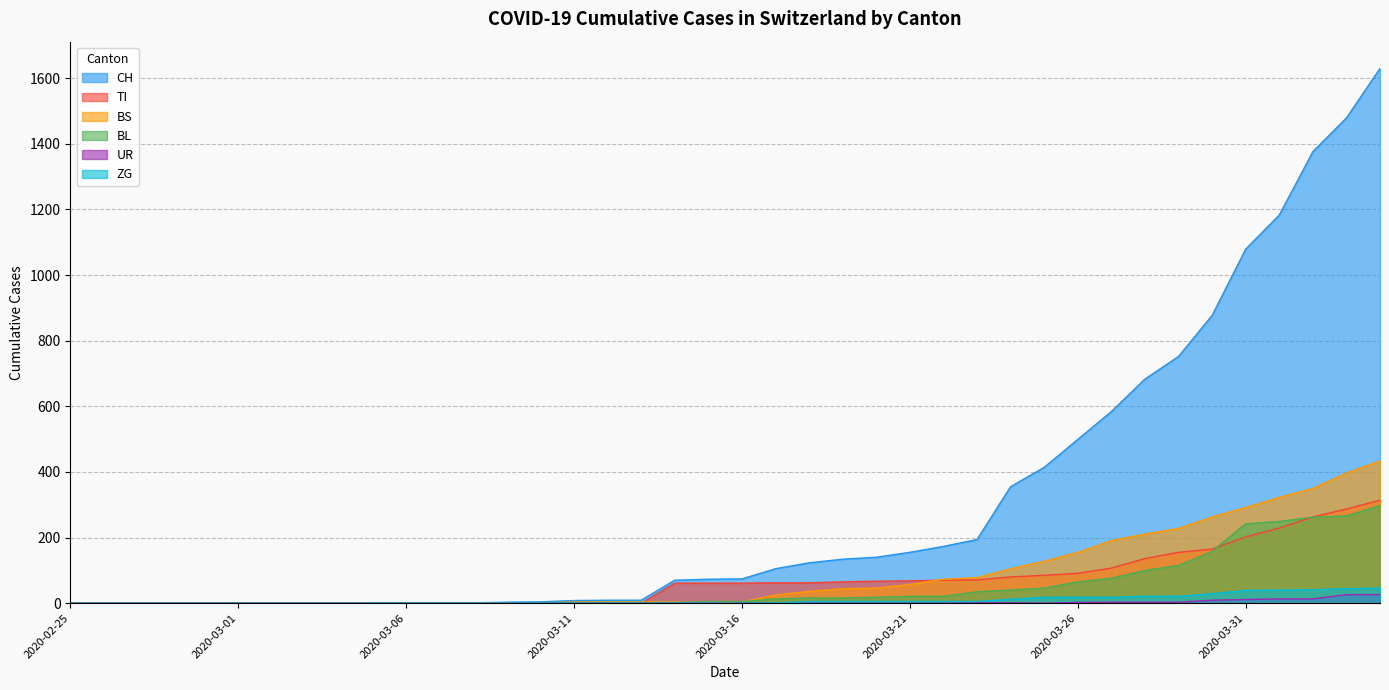

The value of CH at 2020-03-29 is 421. True or false?

False